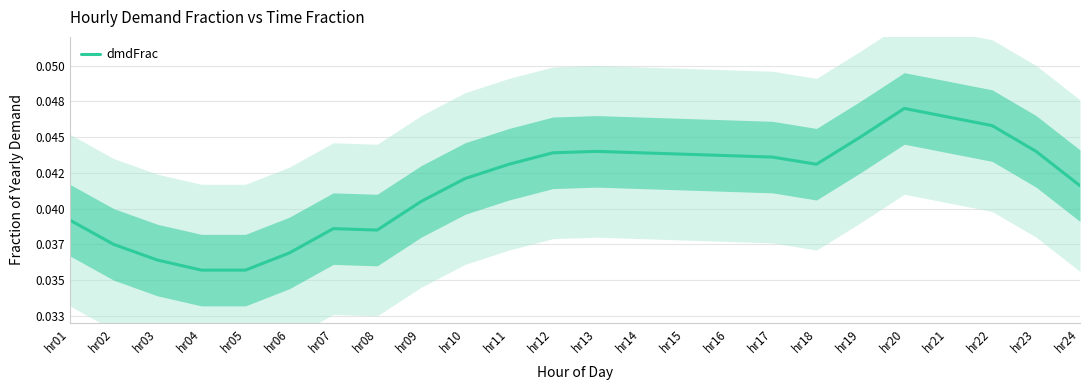

What is the sum of the values at hr04 and hr21?

0.1